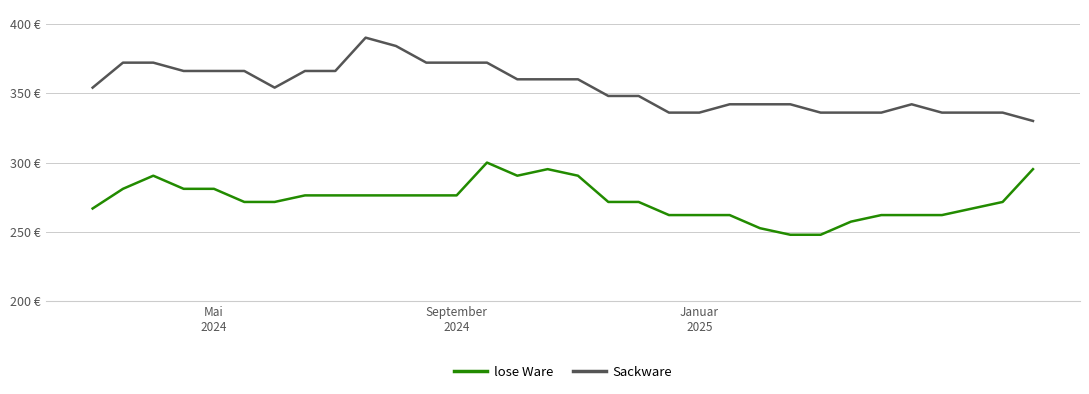

What is the difference between the maximum and minimum values in the Sackware series?

60.0